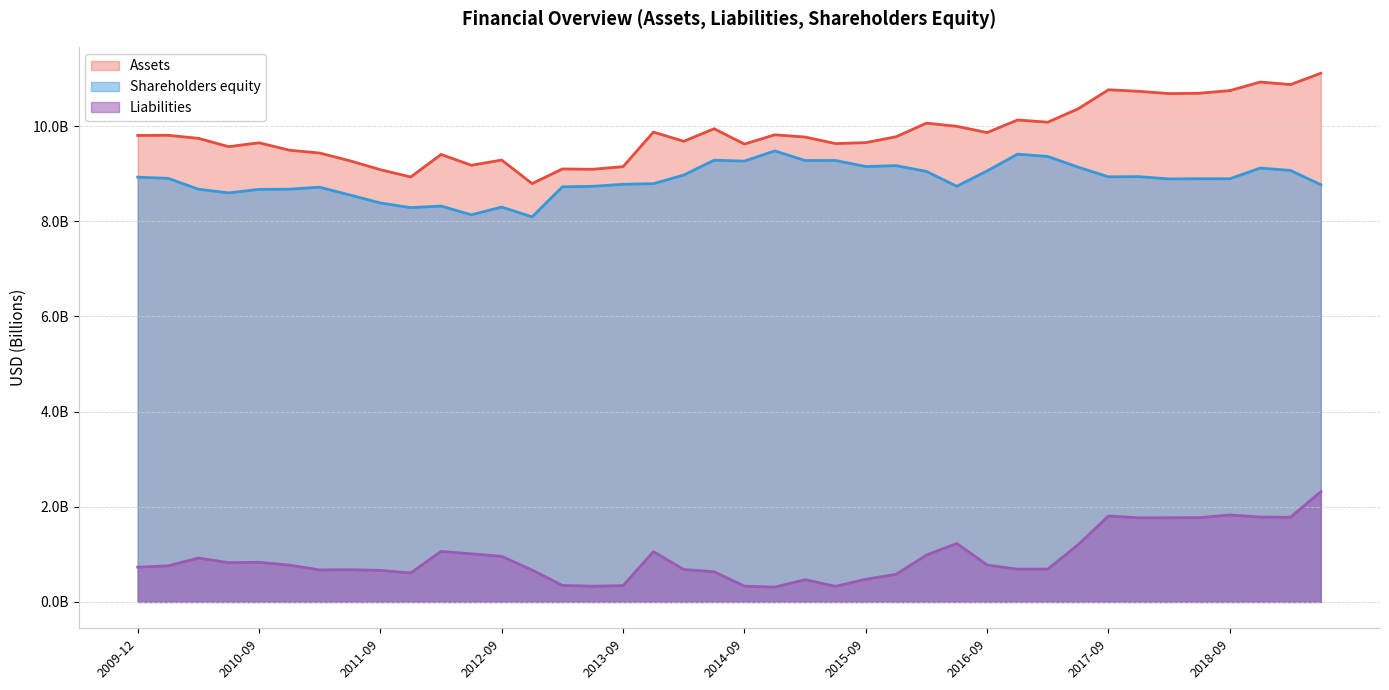

What is the label of the 2nd point from the left?

2009-09